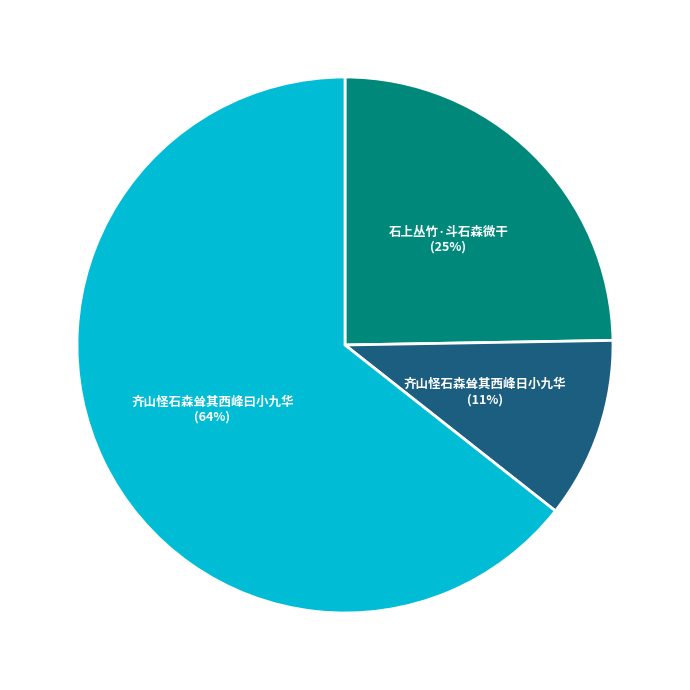

The 石上丛竹·斗石森微干 slice represents 35% of the pie. True or false?

False